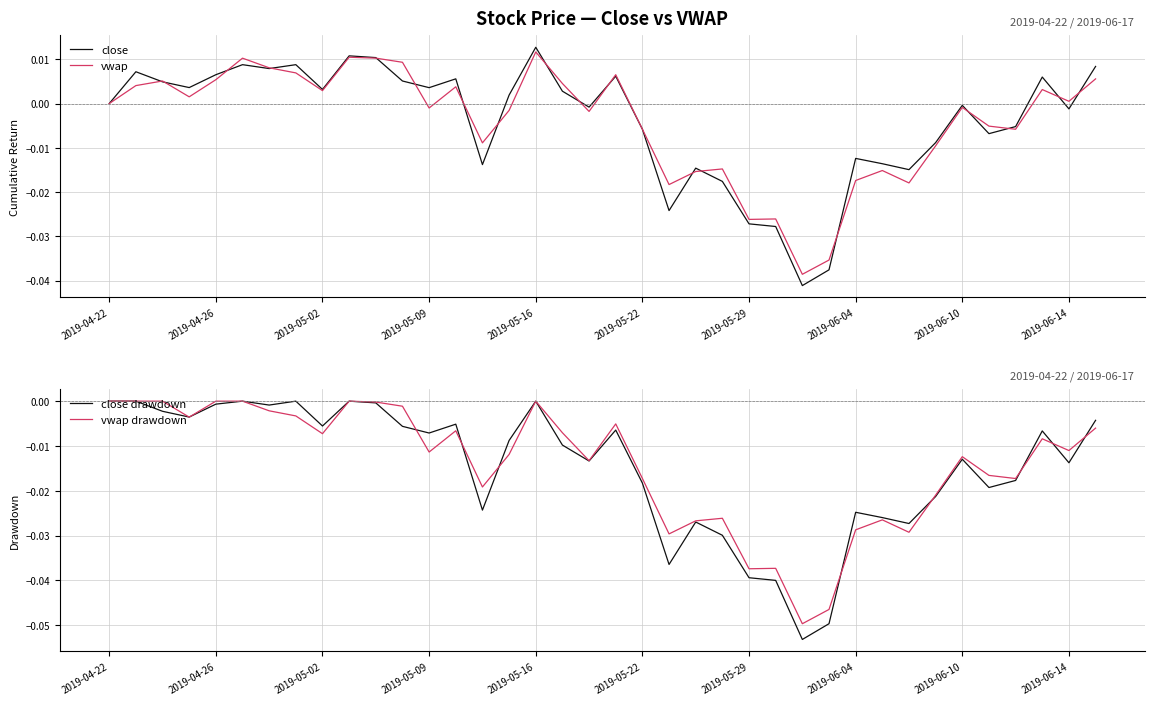

True or false: close and vwap cross at least once.

True